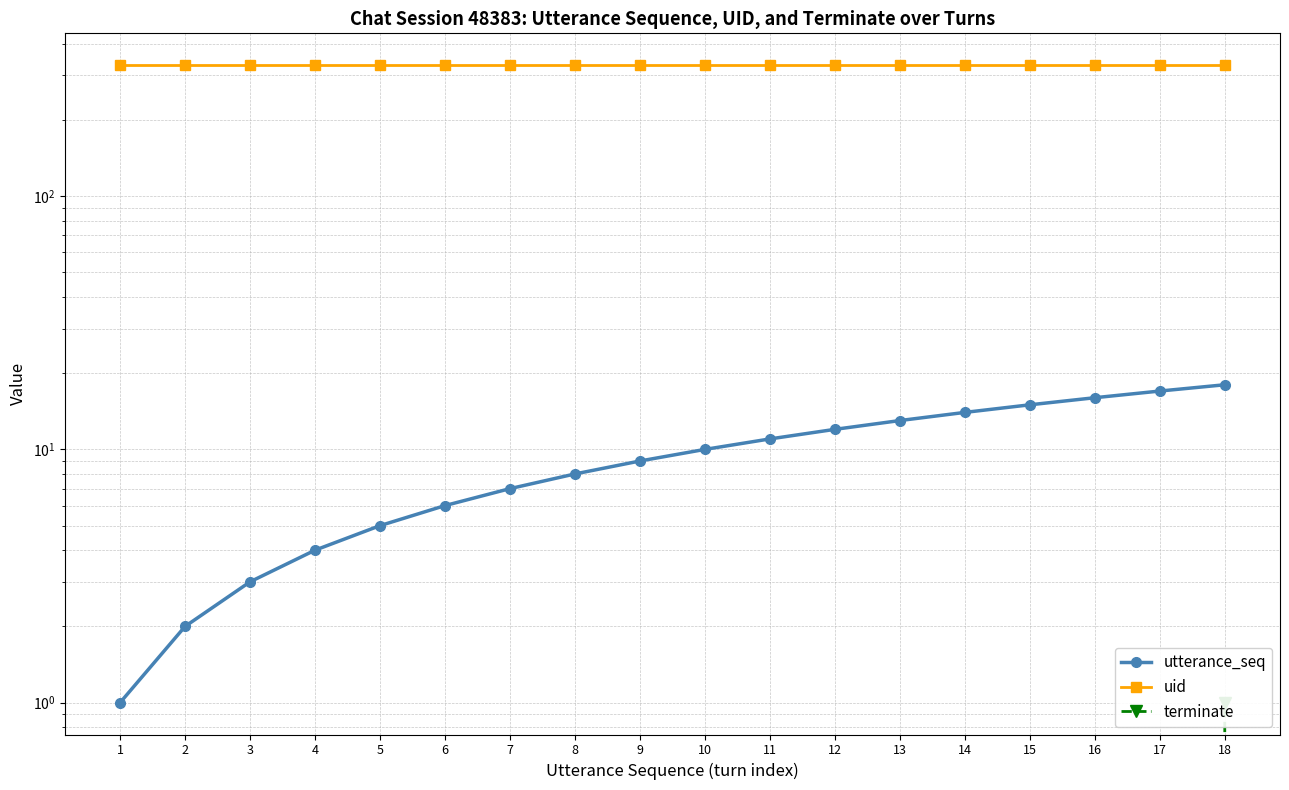

How many values in the utterance_seq series exceed 10?

8